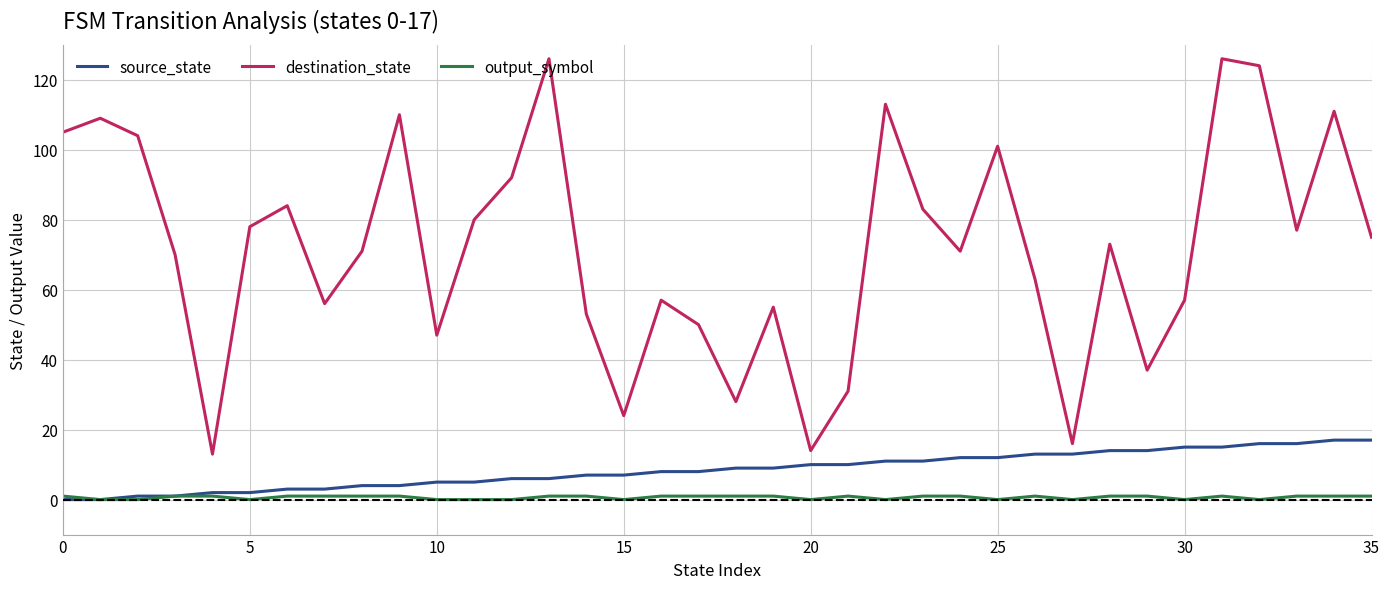

True or false: output_symbol and destination_state cross at least once.

False